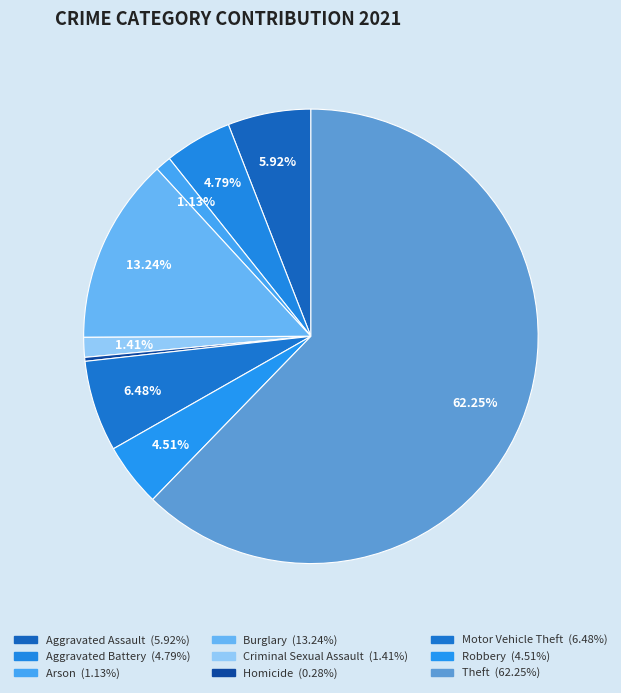

To the nearest percent, what is the difference between the Theft and Robbery slice percentages?

58%